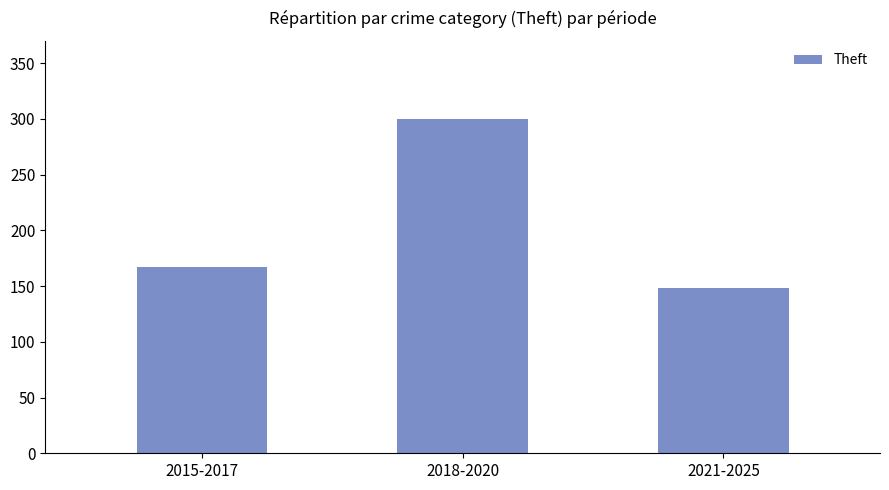

What is the value of the 1st bar from the left?

167